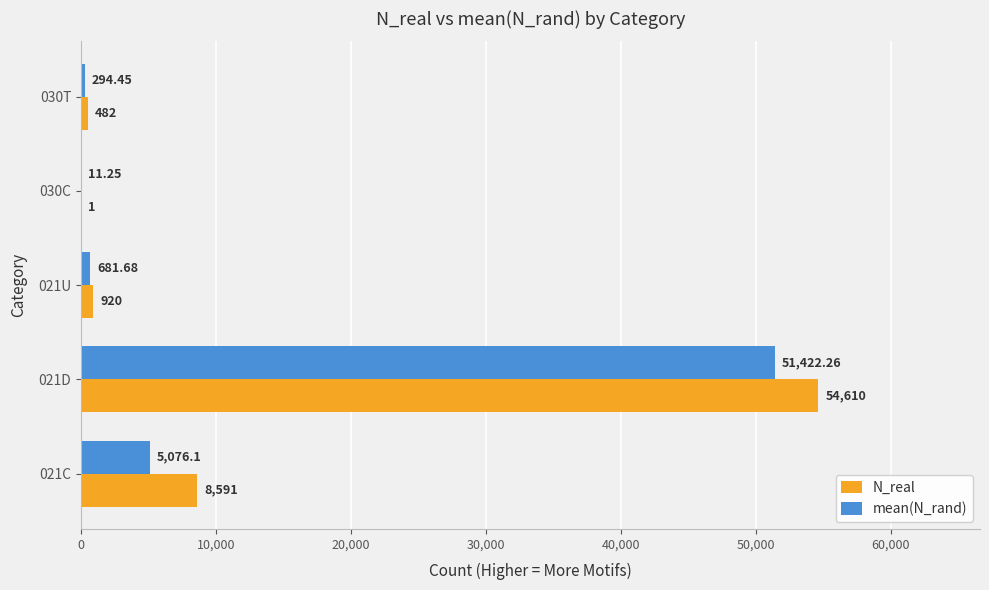

What is the sum of all N_real values?

64604.0